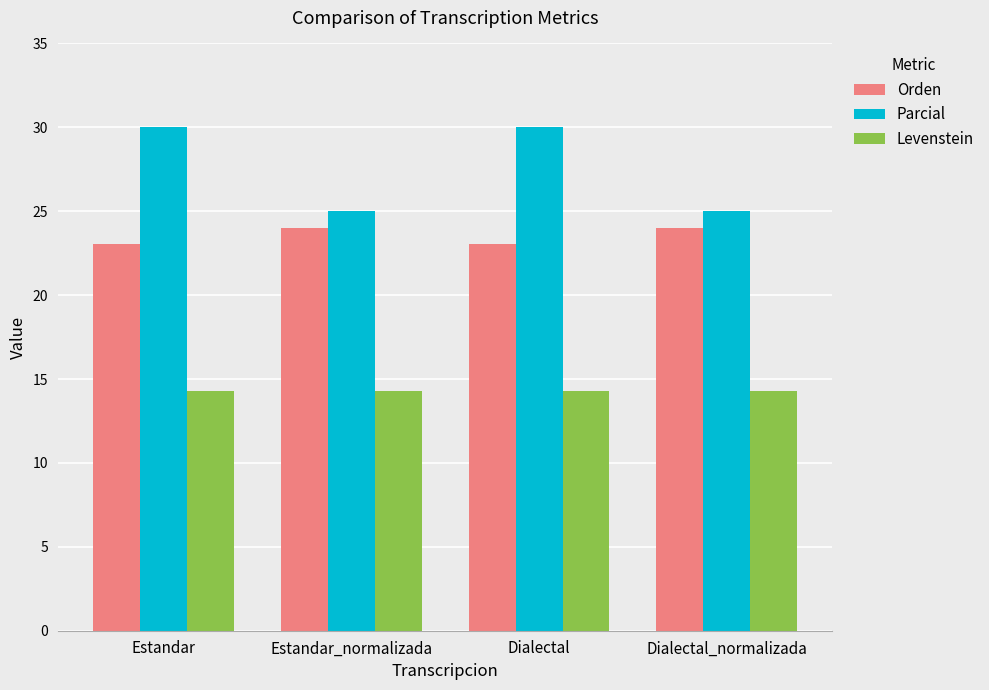

Reading left to right, what are all the values shown in this chart?

Orden: 23.1	24.0	23.1	24.0
Parcial: 30.0	25.0	30.0	25.0
Levenstein: 14.3	14.3	14.3	14.3